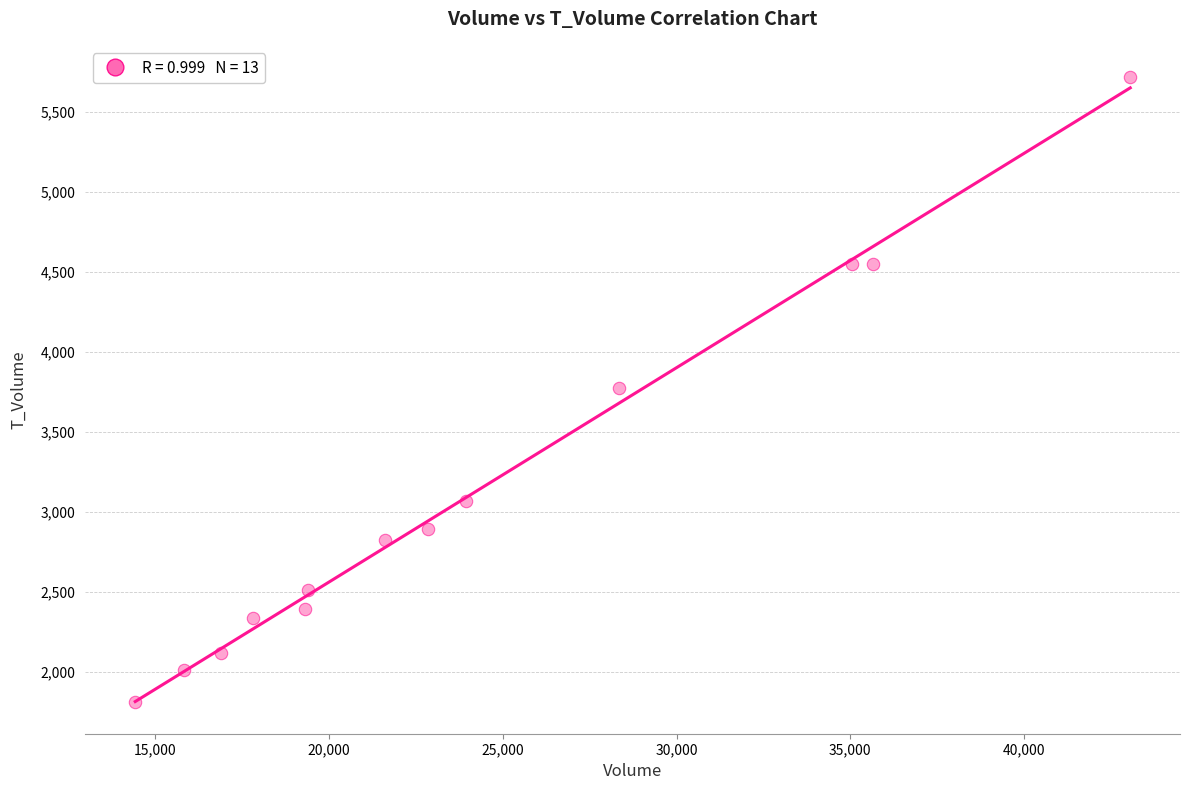

What is the range of X values (max minus min)?

28633